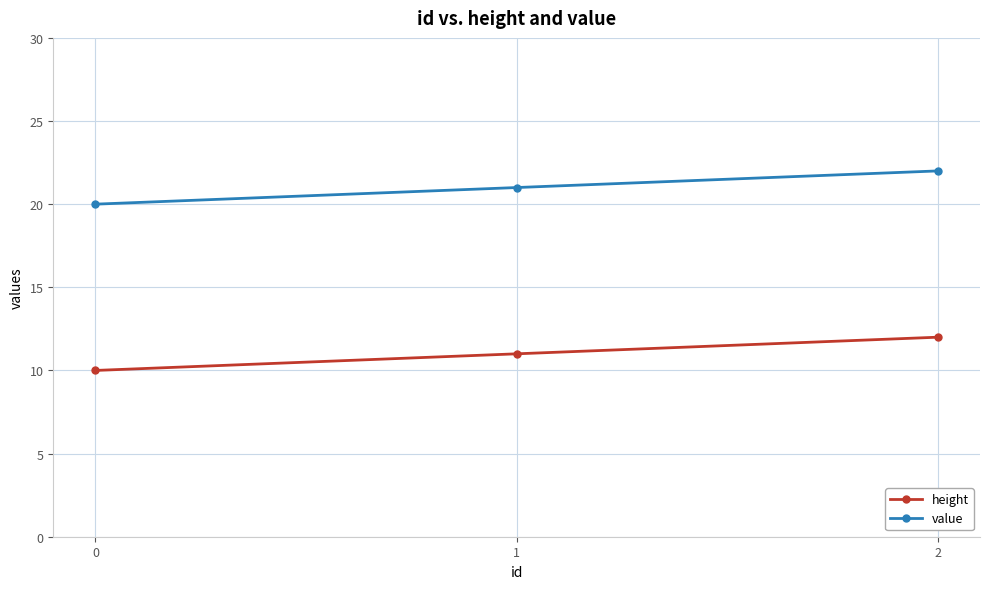

How many lines are shown in the chart?

2